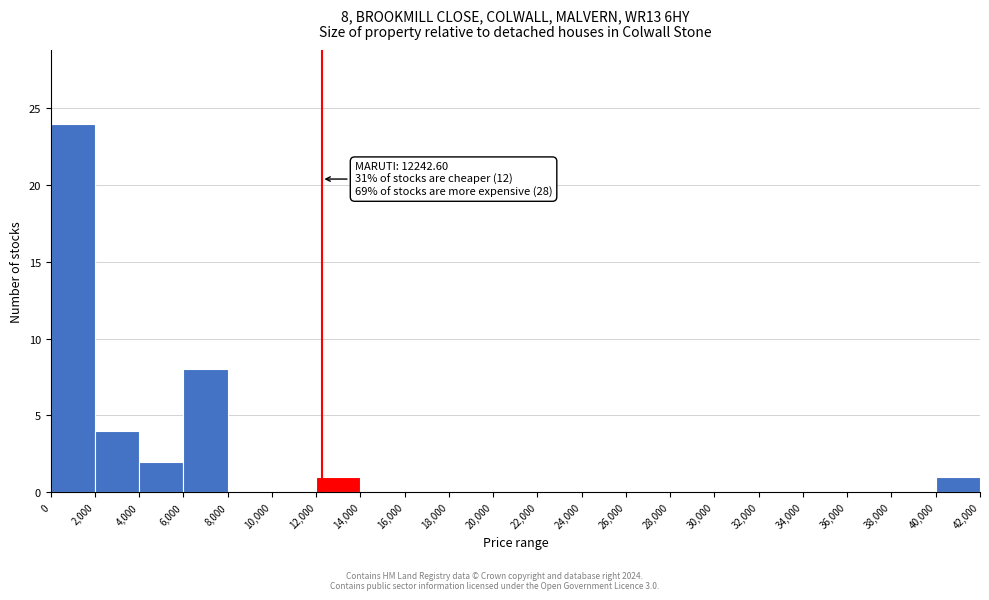

Over which range of the x-axis is the bar tallest?

0 to 2,000